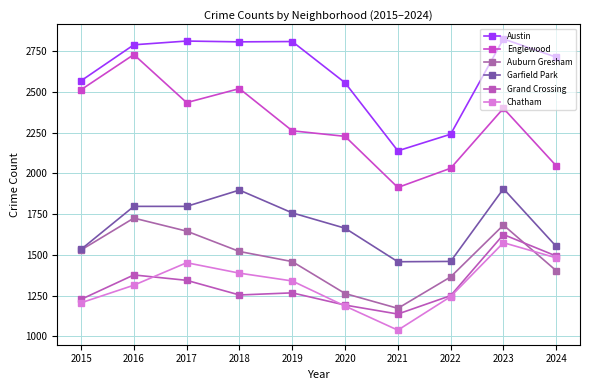

True or false: Auburn Gresham has a value of 1646 at 2017.

True